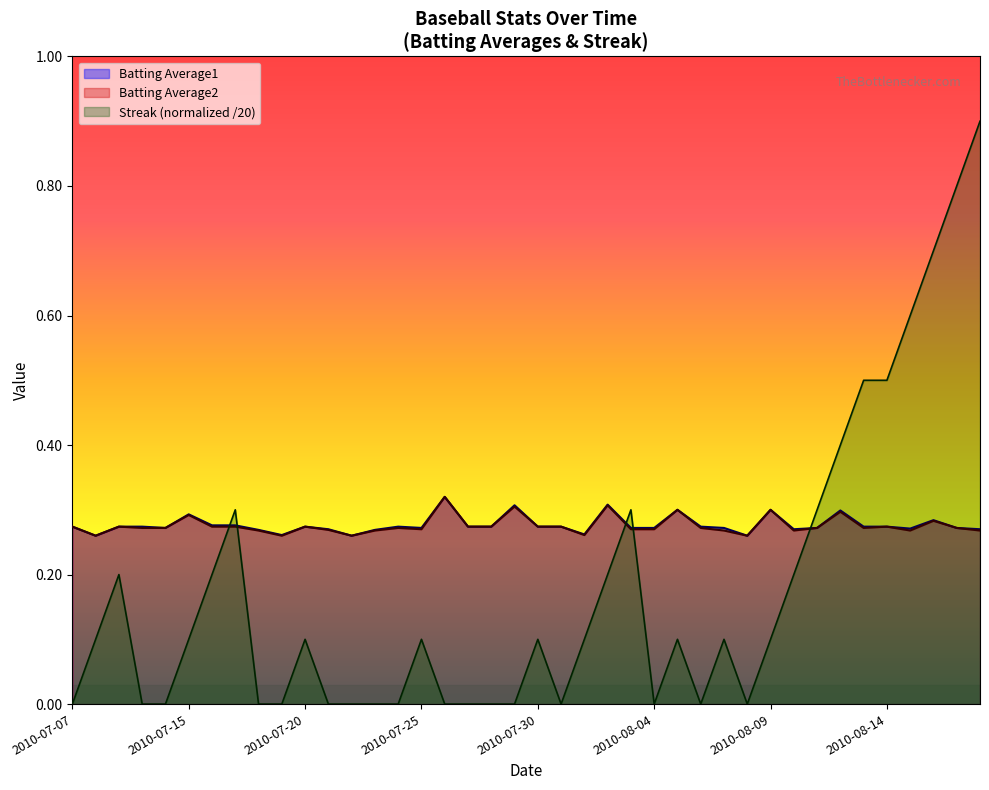

How many positive values does the Streak series have?

23